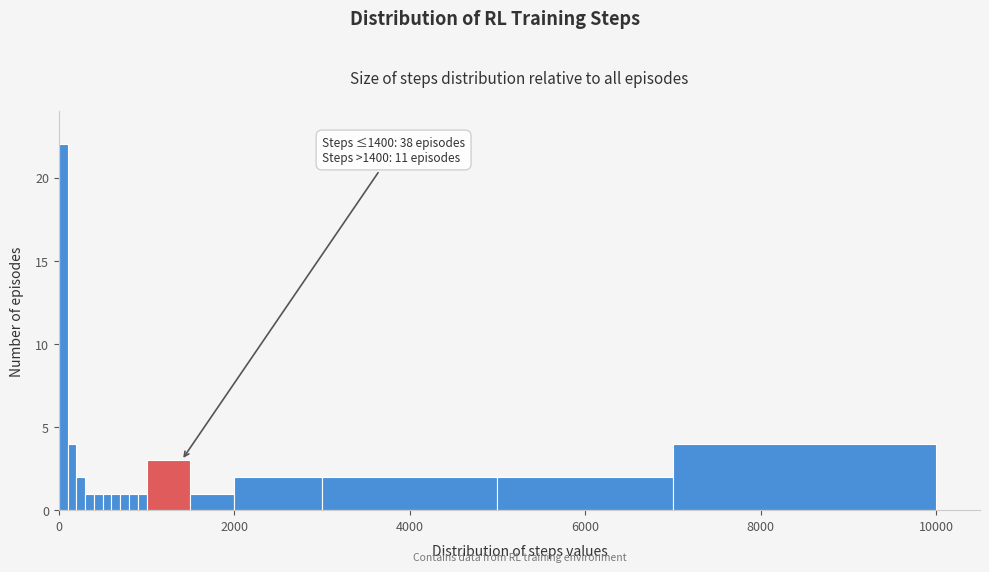

Around what value on the x-axis is the tallest bar? Give the approximate position of its centre, as read against the axis.

0